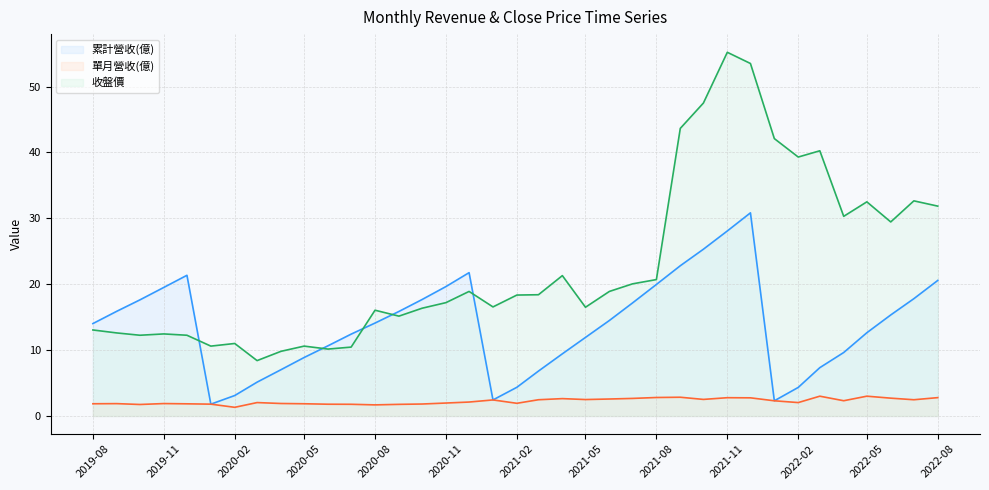

What is the maximum value shown in the chart?

55.2